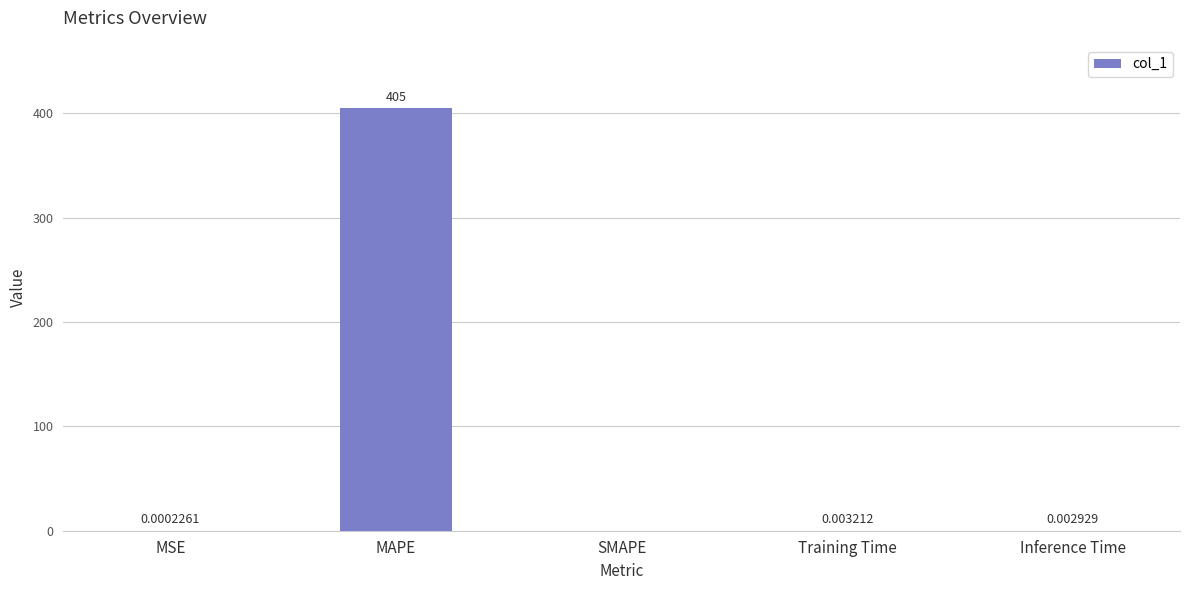

What is the sum of all values?

405.0